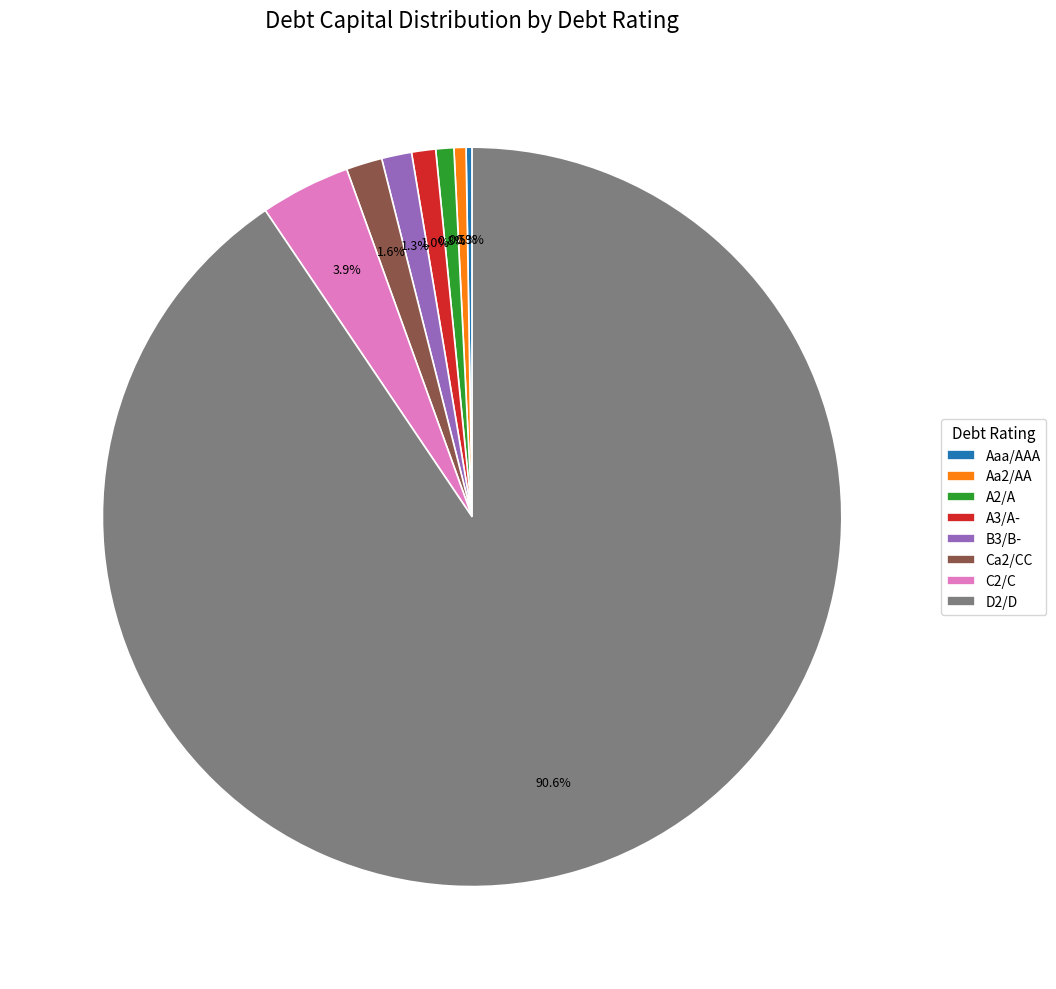

Which has a higher value, C2/C or D2/D?

D2/D